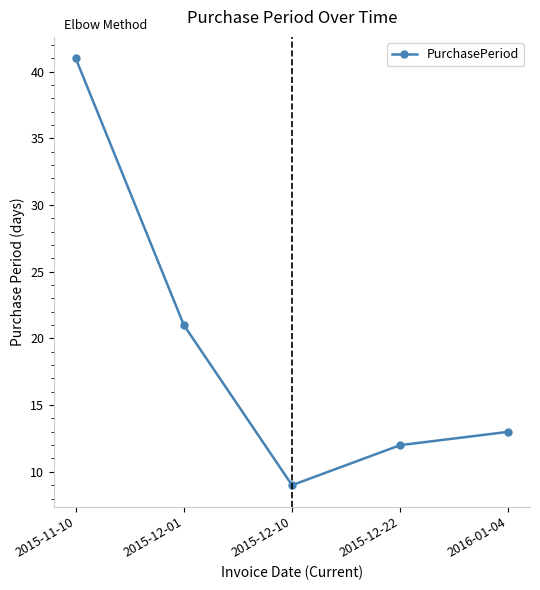

What is the value of the 5th point from the left?

13